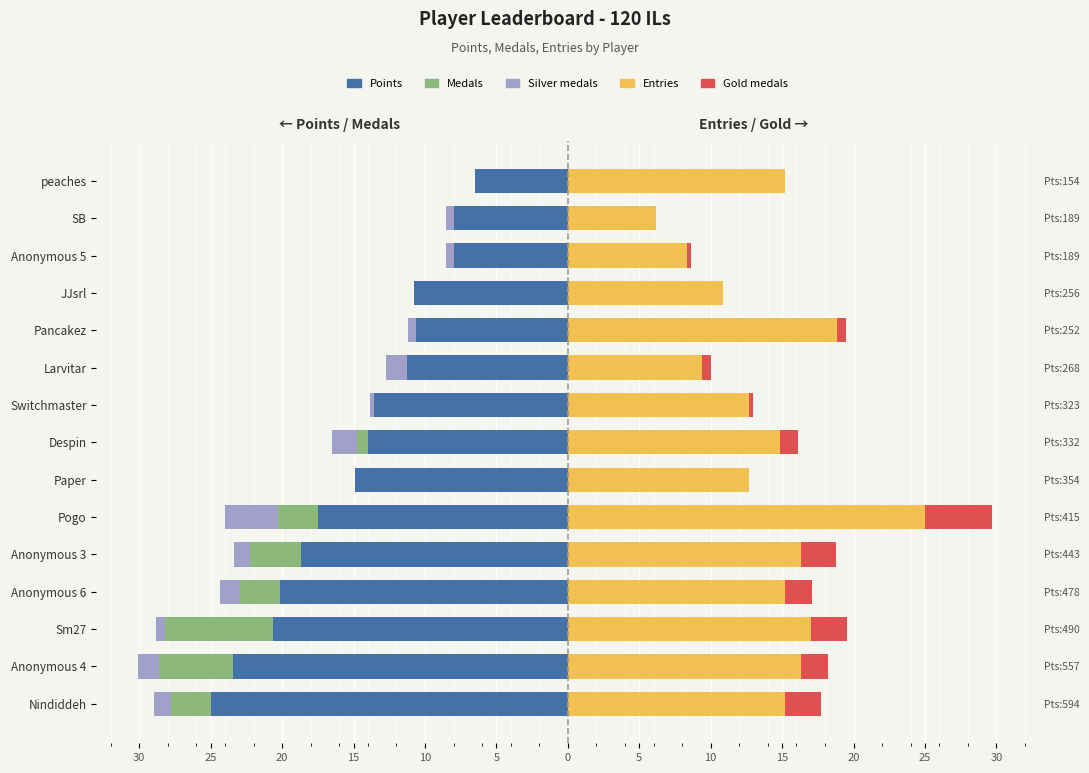

What is the difference between the Gold values at Pogo and Nindiddeh?

2.2